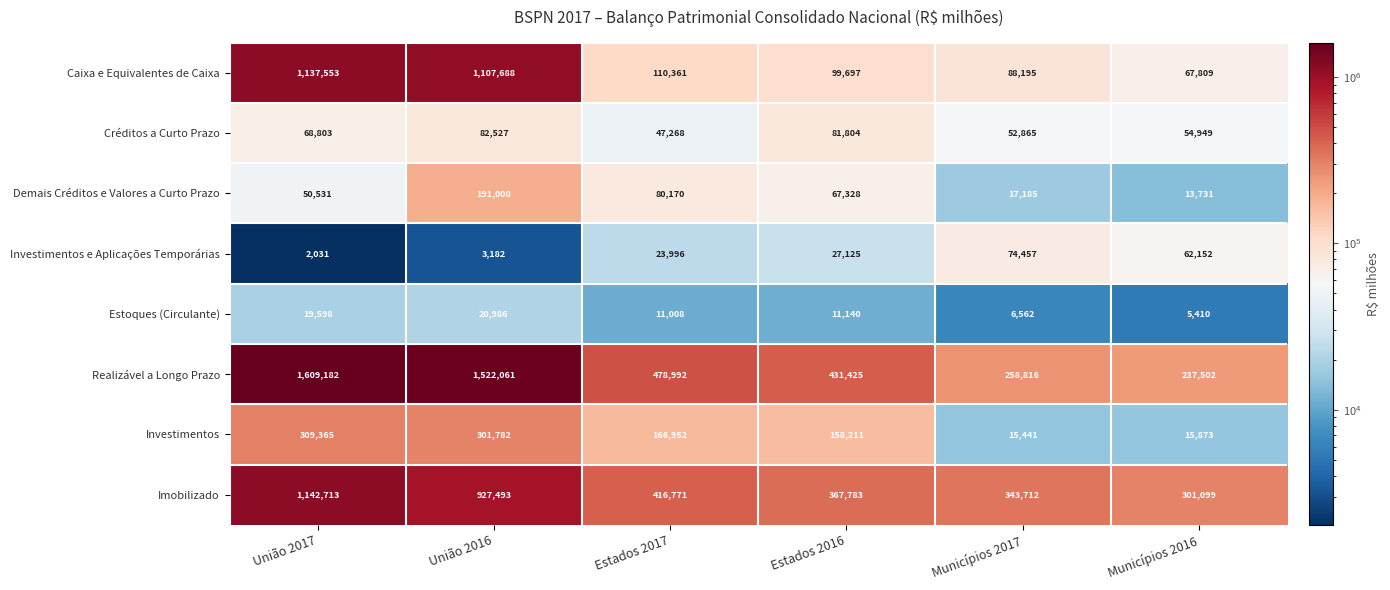

Rank the series at Estados 2017 from lowest to highest value.

Estoques (Circulante), Investimentos e Aplicações Temporárias, Créditos a Curto Prazo, Demais Créditos e Valores a Curto Prazo, Caixa e Equivalentes de Caixa, Investimentos, Imobilizado, Realizável a Longo Prazo